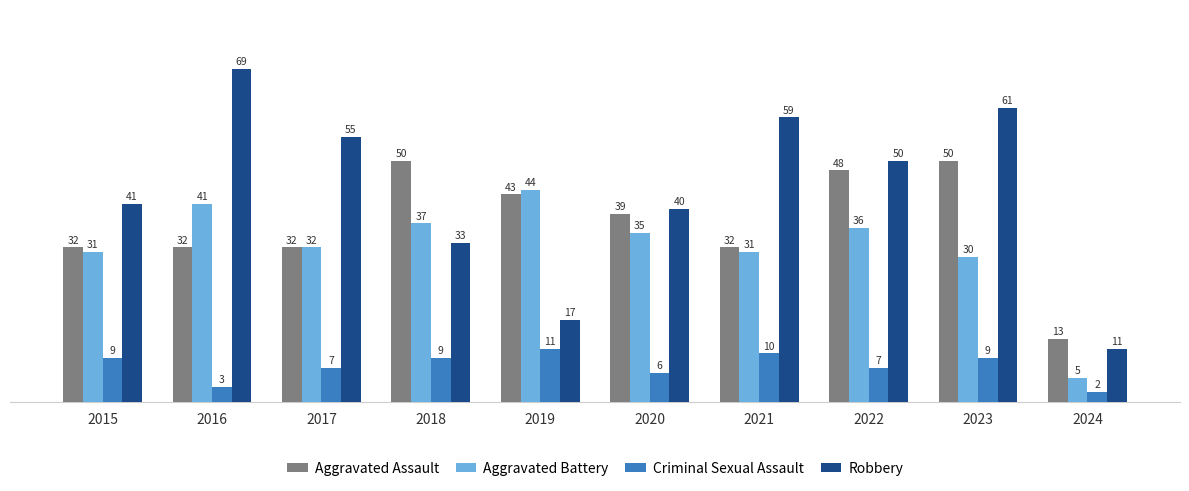

At how many categories does at least one series exceed 63?

1